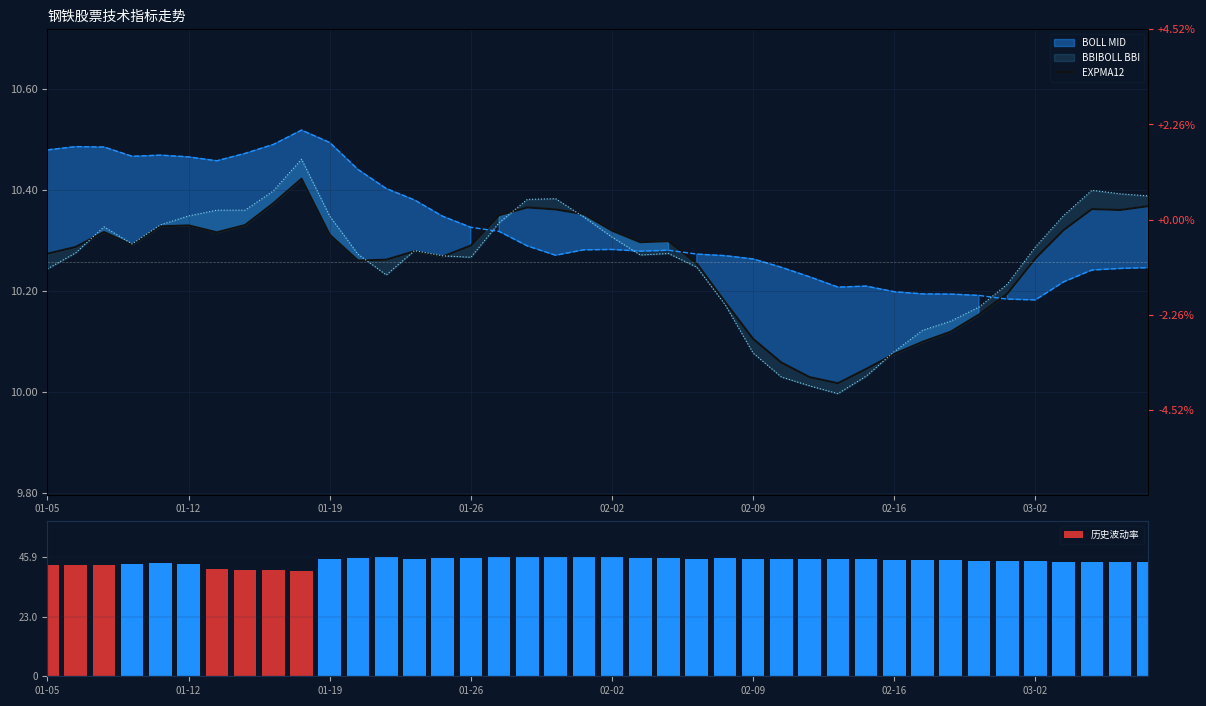

What is the approximate value of EXPMA12 at 31?

10.1